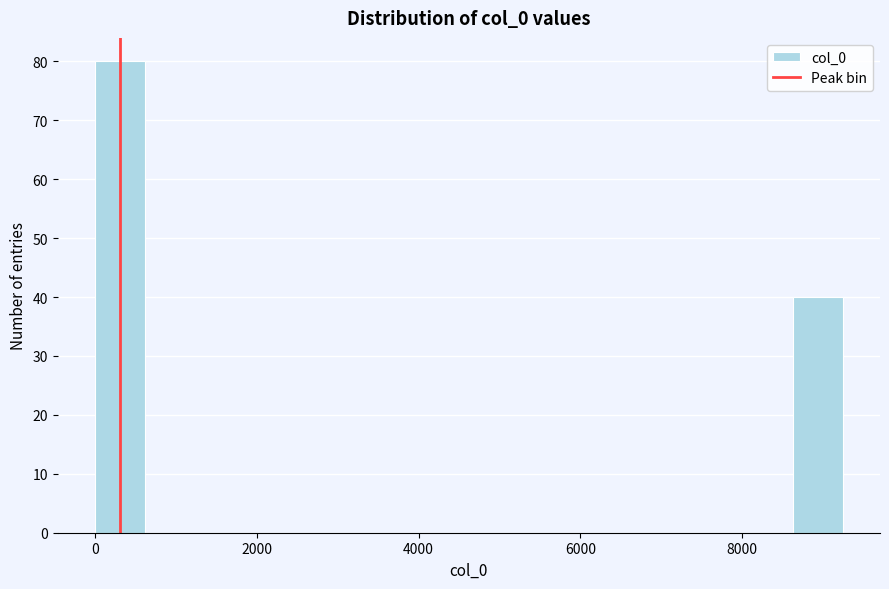

Read against the x-axis, roughly where is the centre of the tallest bar?

400